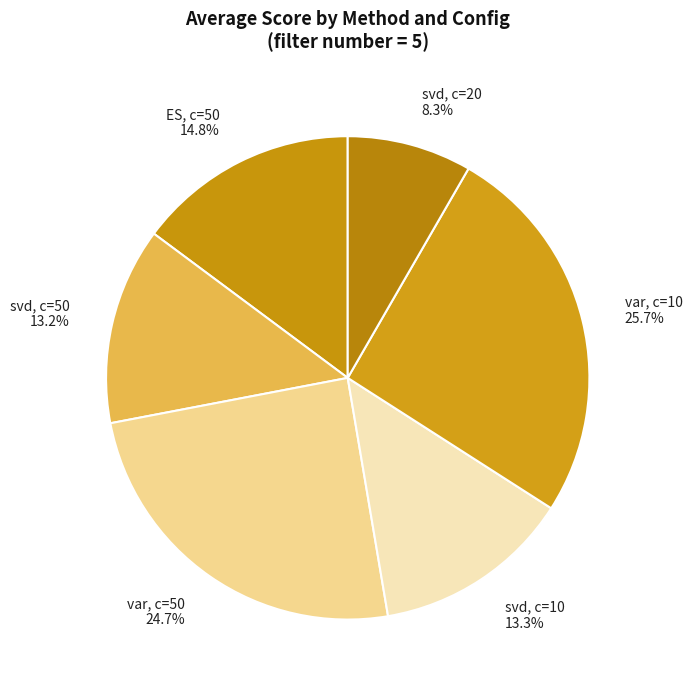

To the nearest percent, what is the difference between the largest and smallest slice percentages?

17%